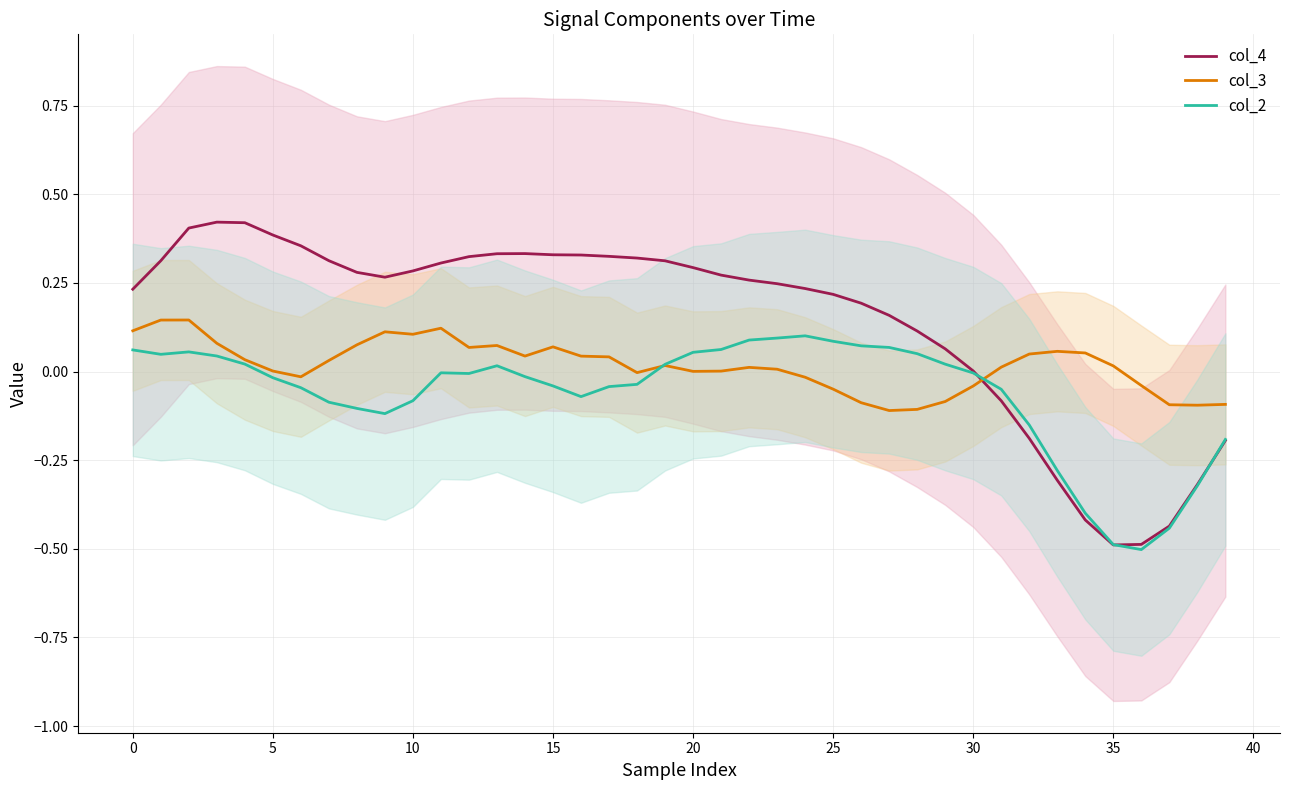

Which series ends up on top after the final intersection of col_3 and col_4?

col_3